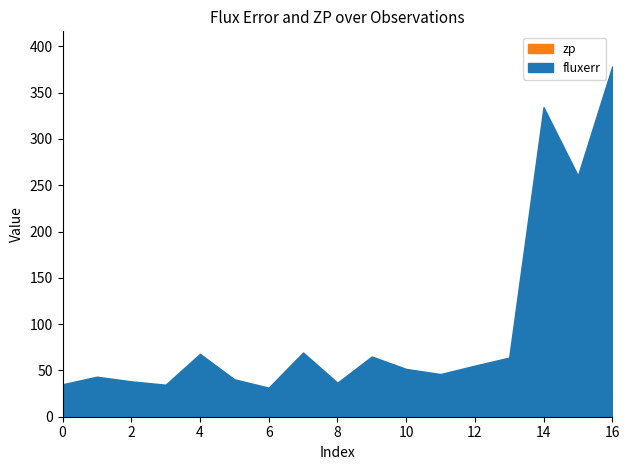

At which label does fluxerr reach its minimum?

6